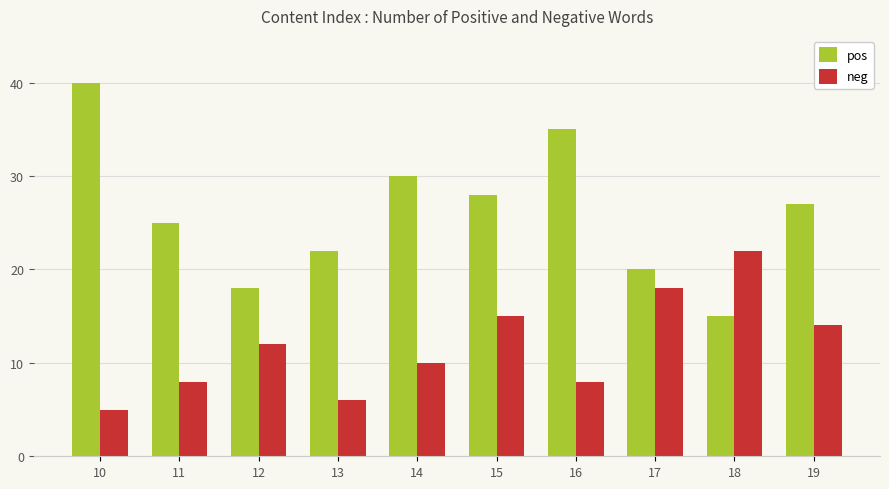

List the series in order of their peak value, lowest first.

neg, pos